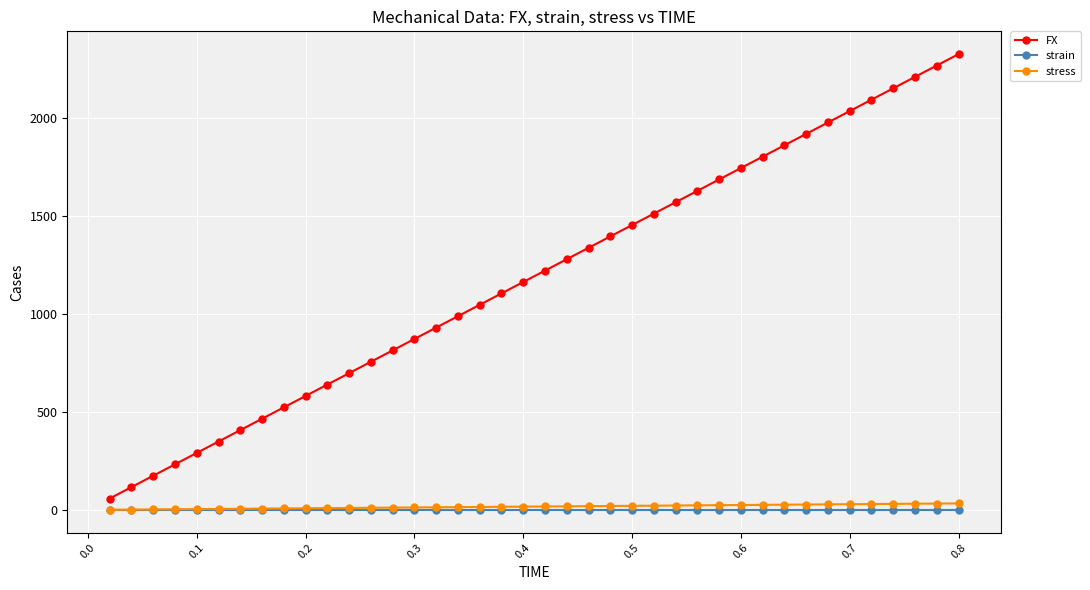

True or false: stress and FX intersect in this chart.

False